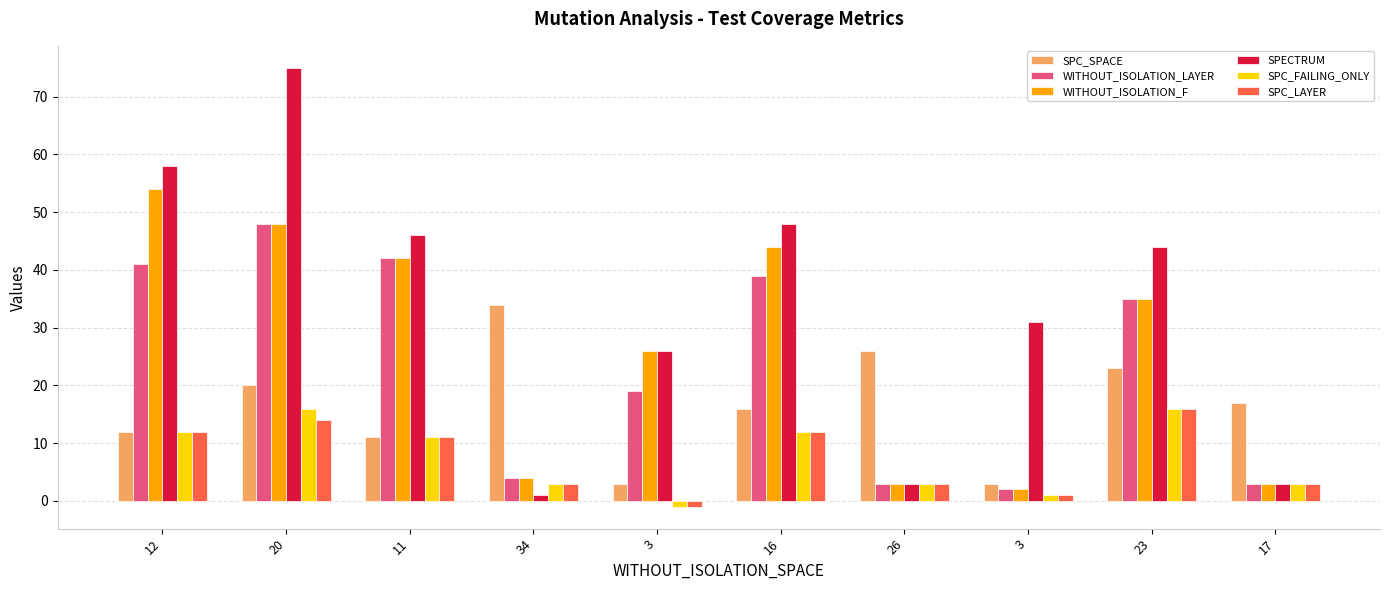

Which category has the highest value in the WITHOUT_ISOLATION_F series?

12